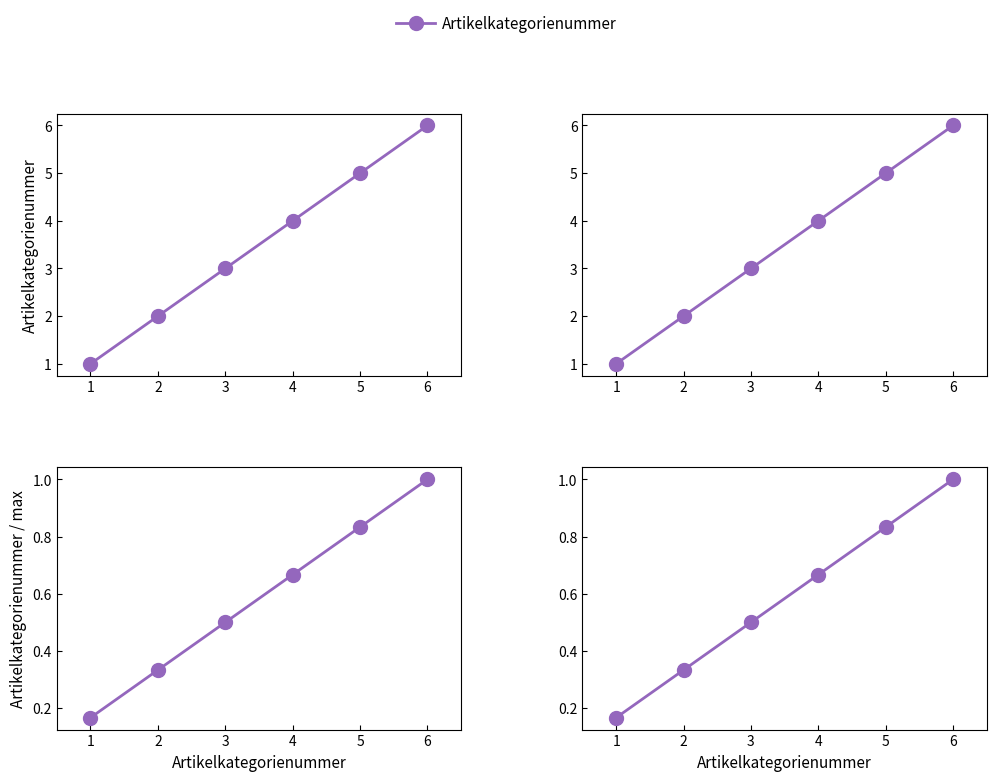

What is the greatest value displayed?

6.0